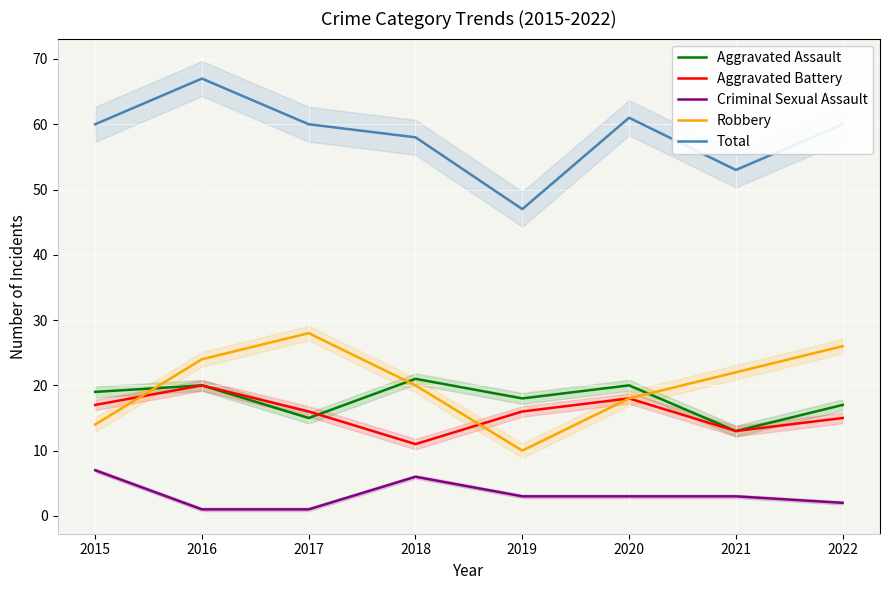

Where is the first local minimum for Aggravated Battery?

2018